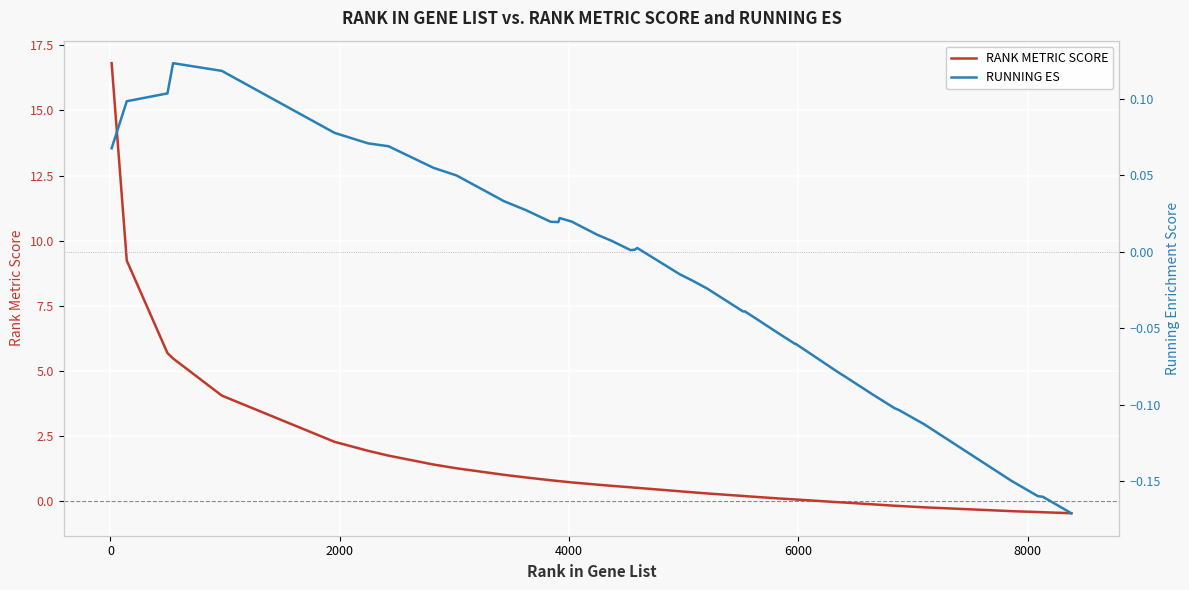

In RUNNING ES, how many points are higher than both neighbors (excluding endpoints)?

5